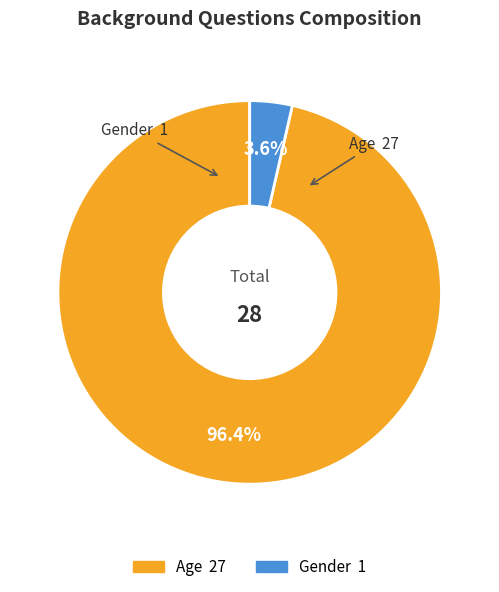

Is Age the majority of the pie?

Yes